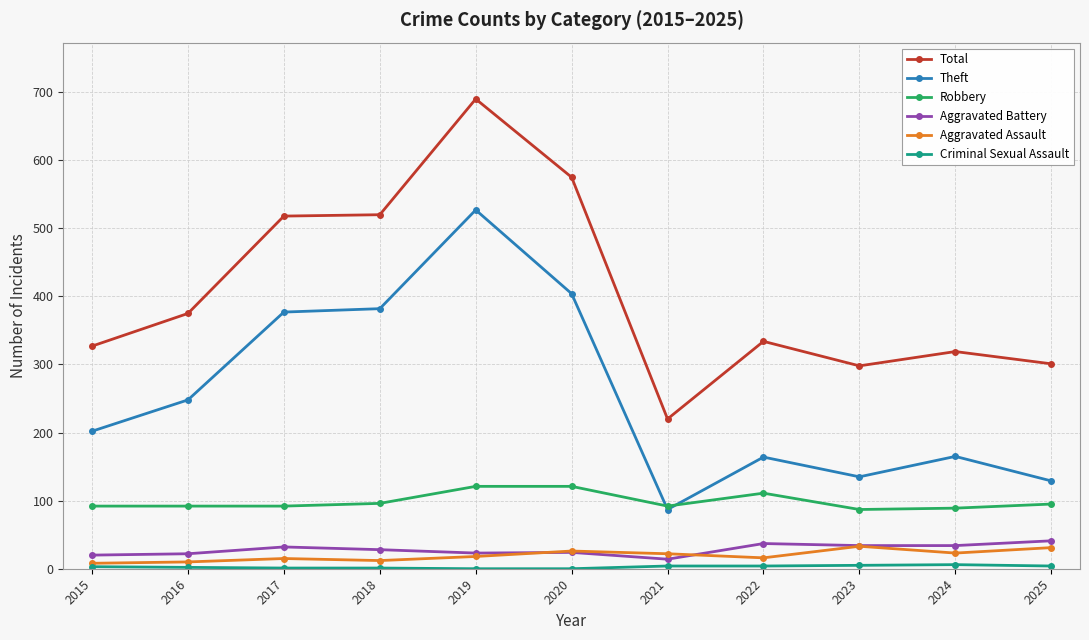

Which series has the largest total across all categories?

Total